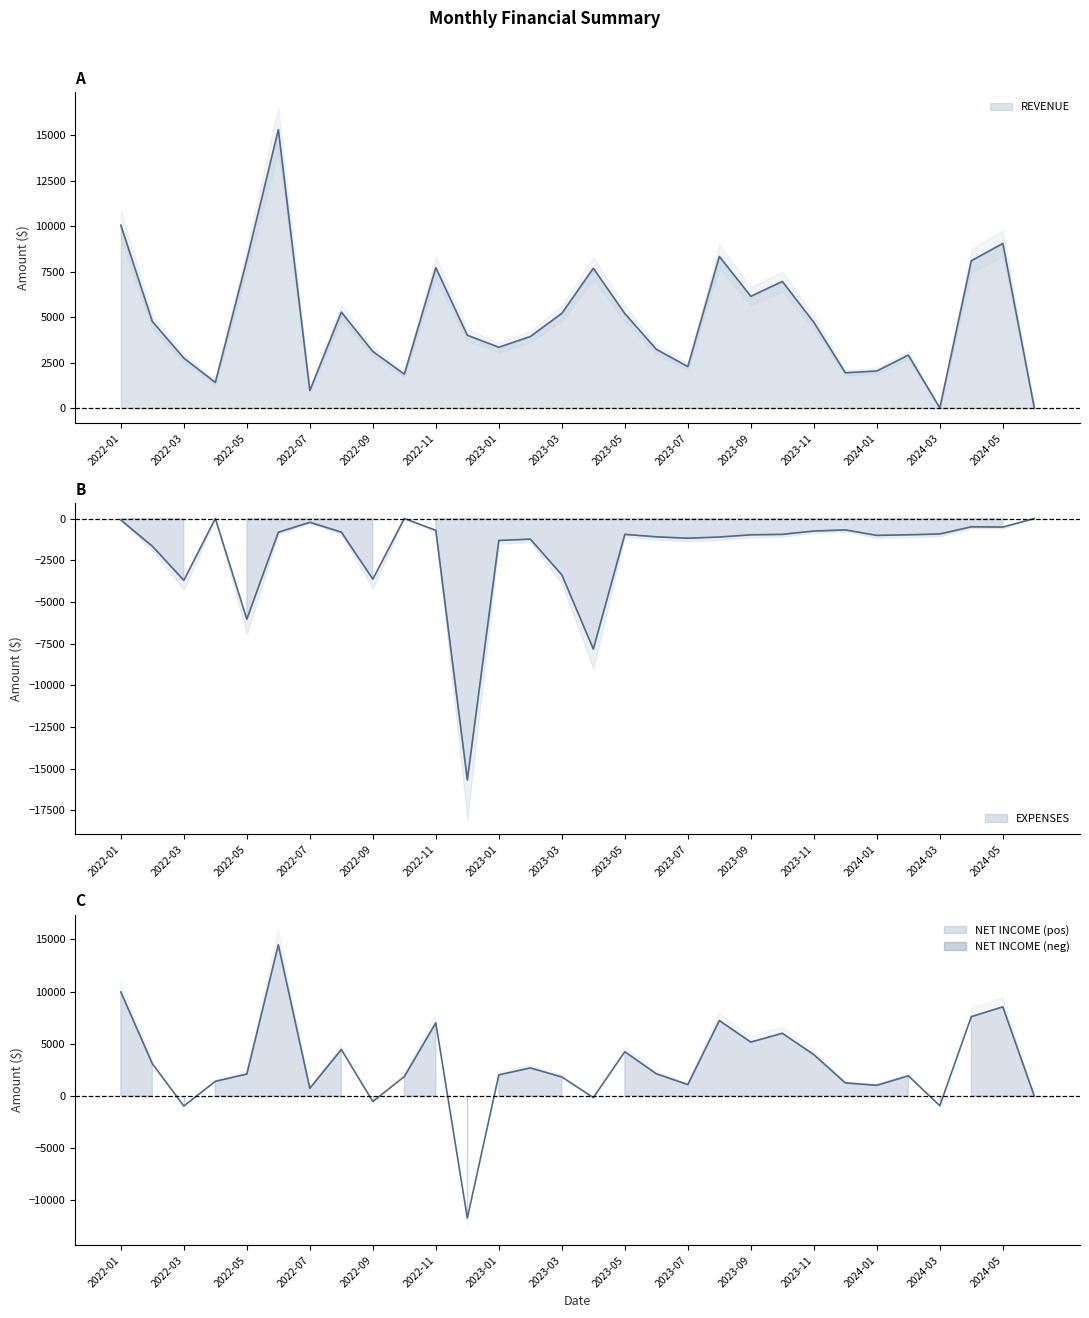

How many interior local peaks does the REVENUE series have?

8